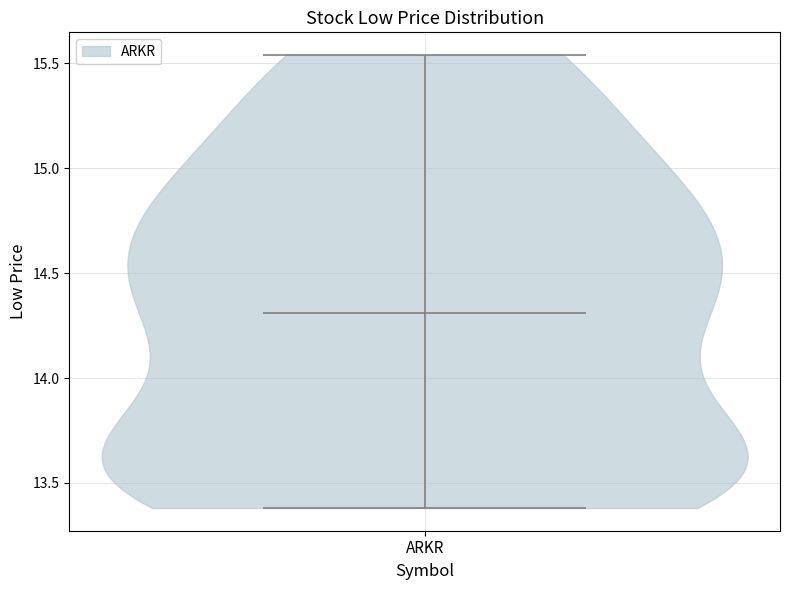

Read this violin plot against the y-axis: where its median line is, and the lowest and highest points the violin reaches. The values are not printed on the chart, so give them approximately, as read against the axis.

median line 14.30, lowest point 13.40, highest point 15.55